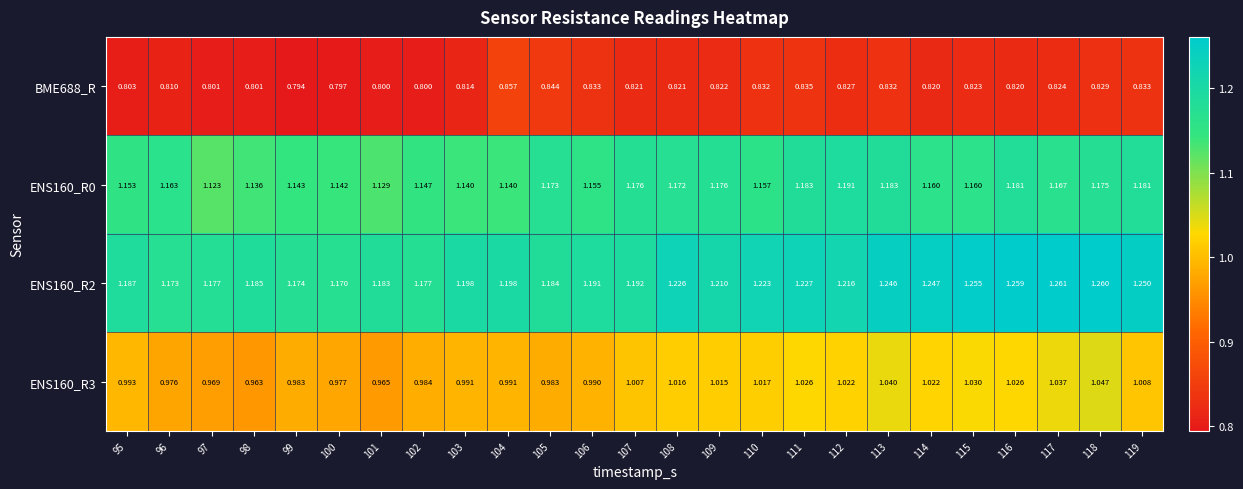

Reading left to right, list all the values displayed in this chart.

BME688_R: 95=0.8	96=0.8	97=0.8	98=0.8	99=0.8	100=0.8	101=0.8	102=0.8	103=0.8	104=0.9	105=0.8	106=0.8	107=0.8	108=0.8	109=0.8	110=0.8	111=0.8	112=0.8	113=0.8	114=0.8	115=0.8	116=0.8	117=0.8	118=0.8	119=0.8
ENS160_R0: 95=1.2	96=1.2	97=1.1	98=1.1	99=1.1	100=1.1	101=1.1	102=1.1	103=1.1	104=1.1	105=1.2	106=1.2	107=1.2	108=1.2	109=1.2	110=1.2	111=1.2	112=1.2	113=1.2	114=1.2	115=1.2	116=1.2	117=1.2	118=1.2	119=1.2
ENS160_R2: 95=1.2	96=1.2	97=1.2	98=1.2	99=1.2	100=1.2	101=1.2	102=1.2	103=1.2	104=1.2	105=1.2	106=1.2	107=1.2	108=1.2	109=1.2	110=1.2	111=1.2	112=1.2	113=1.2	114=1.2	115=1.3	116=1.3	117=1.3	118=1.3	119=1.2
ENS160_R3: 95=1.0	96=1.0	97=1.0	98=1.0	99=1.0	100=1.0	101=1.0	102=1.0	103=1.0	104=1.0	105=1.0	106=1.0	107=1.0	108=1.0	109=1.0	110=1.0	111=1.0	112=1.0	113=1.0	114=1.0	115=1.0	116=1.0	117=1.0	118=1.0	119=1.0